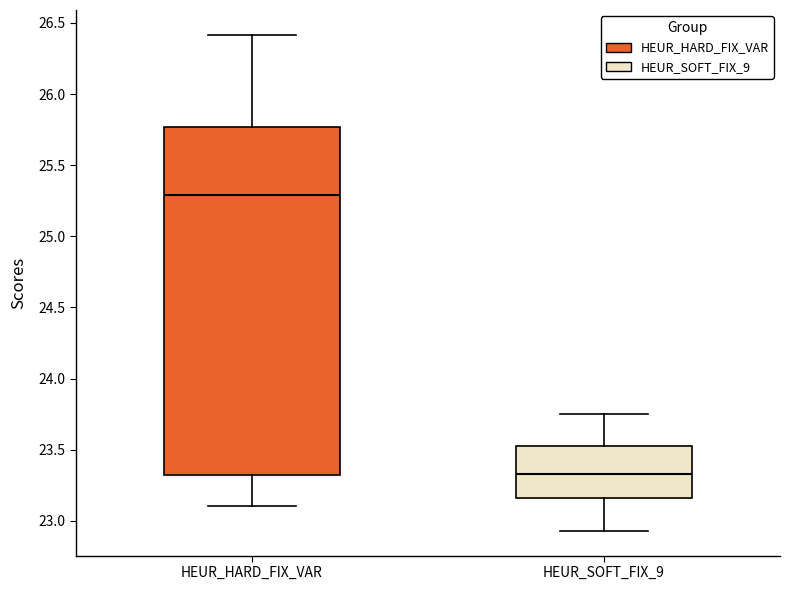

Reading left to right, transcribe this box plot: for each box, give where its median line is, the range the box spans, and where its two whiskers end, as read against the y-axis. The values are not printed on the chart, so give them approximately, as read against the axis.

HEUR_HARD_FIX_VAR: median 25.30, box 23.30 to 25.75, whiskers 23.10 to 26.40
HEUR_SOFT_FIX_9: median 23.35, box 23.15 to 23.55, whiskers 22.95 to 23.75